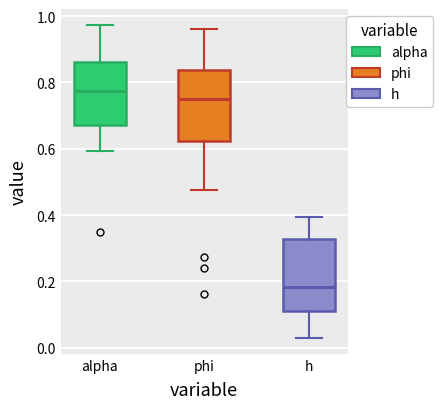

Reading left to right, read every box against the y-axis: the position of its median line, the range the box covers, and the ends of its whiskers. The values are not printed on the chart, so give them approximately, as read against the axis.

alpha: median 0.78, box 0.68 to 0.86, whiskers 0.60 to 0.98
phi: median 0.74, box 0.62 to 0.84, whiskers 0.48 to 0.96
h: median 0.18, box 0.12 to 0.32, whiskers 0.02 to 0.40